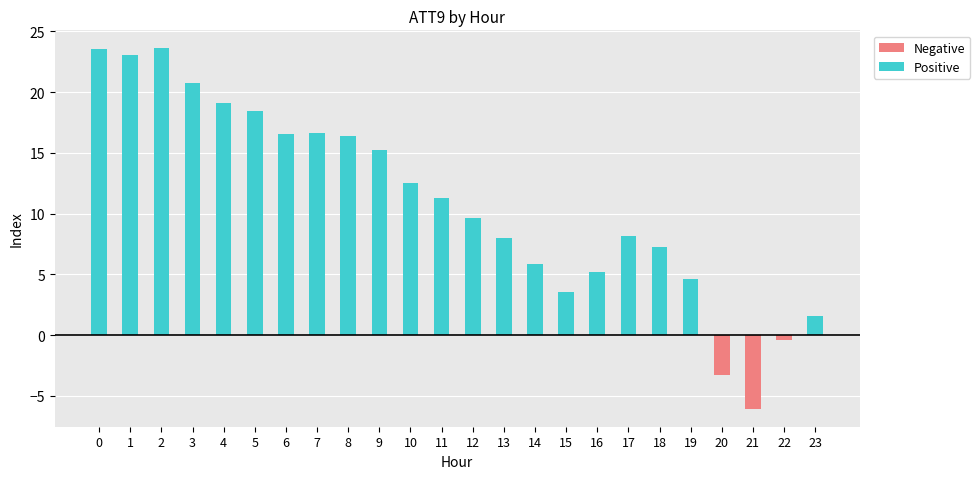

What is the spread (max minus min) of values at 9?

15.2